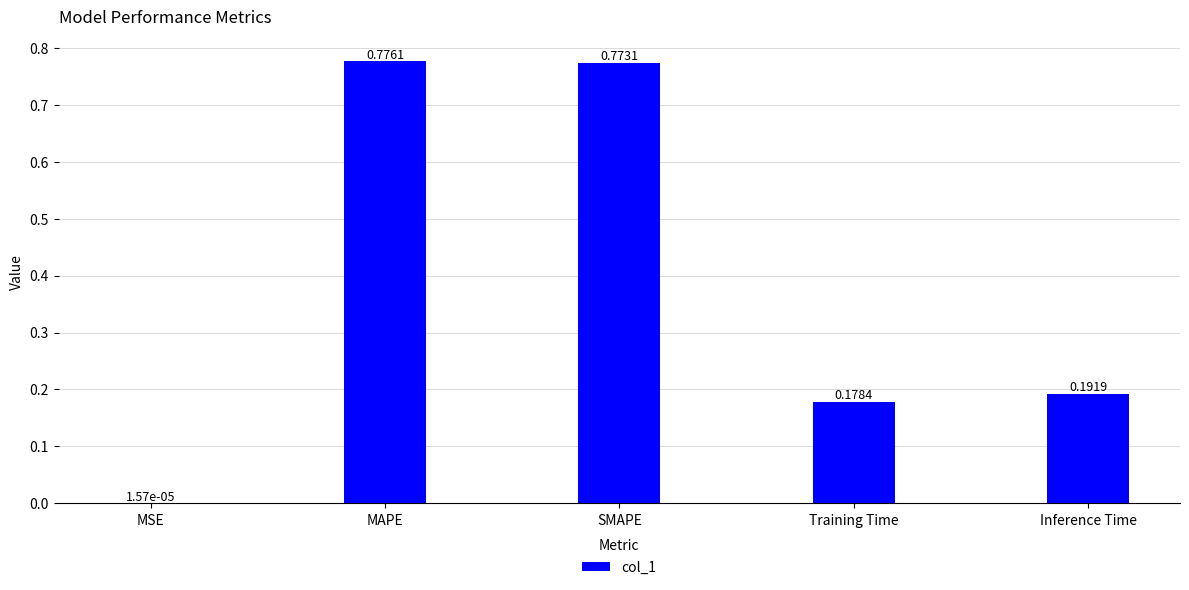

Which has a higher value, Inference Time or MAPE?

MAPE